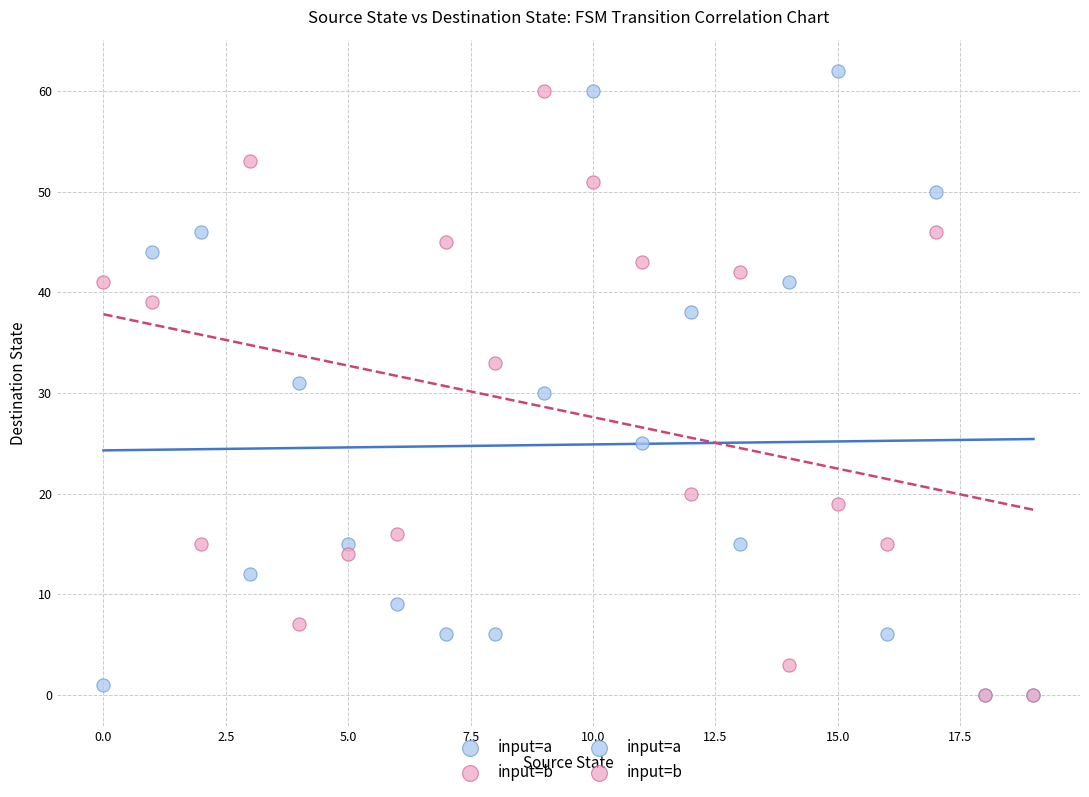

Which series has the largest Y range (max minus min)?

input=a